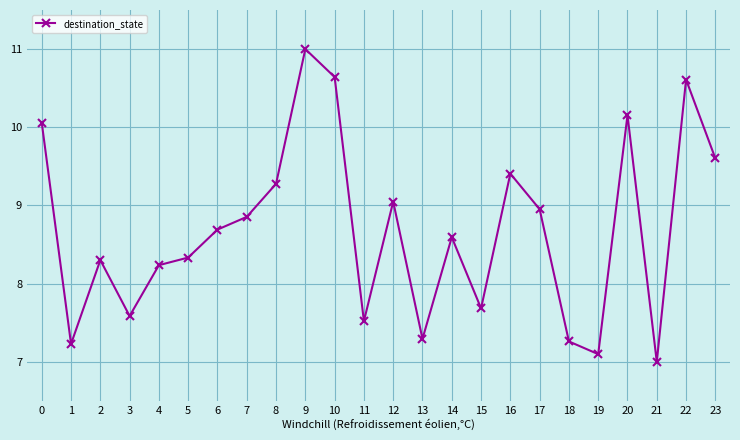

Reading left to right, list all the values displayed in this chart.

10.1	7.2	8.3	7.6	8.2	8.3	8.7	8.9	9.3	11.0	10.6	7.5	9.0	7.3	8.6	7.7	9.4	9.0	7.3	7.1	10.2	7.0	10.6	9.6